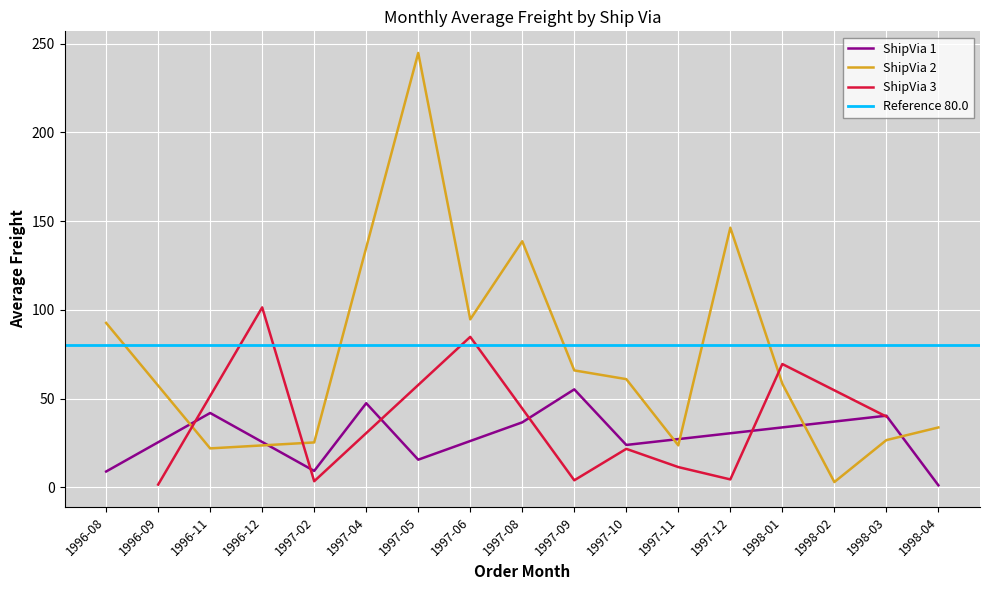

The value of ShipVia 1 at 1996-11 is 57.3. True or false?

False